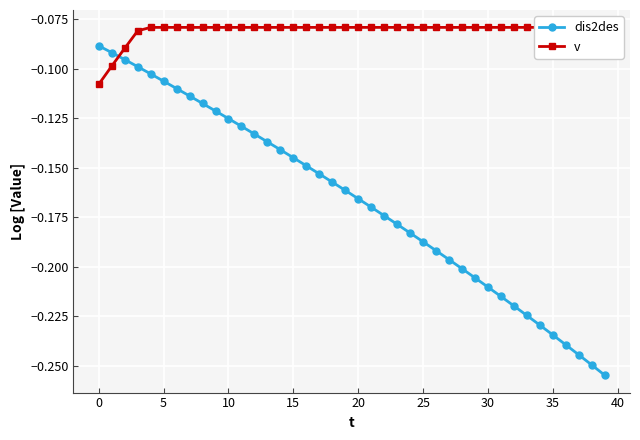

Reading left to right, extract all data points from this chart.

dis2des: -0.1	-0.1	-0.1	-0.1	-0.1	-0.1	-0.1	-0.1	-0.1	-0.1	-0.1	-0.1	-0.1	-0.1	-0.1	-0.1	-0.1	-0.2	-0.2	-0.2	-0.2	-0.2	-0.2	-0.2	-0.2	-0.2	-0.2	-0.2	-0.2	-0.2	-0.2	-0.2	-0.2	-0.2	-0.2	-0.2	-0.2	-0.2	-0.2	-0.3
v: -0.1	-0.1	-0.1	-0.1	-0.1	-0.1	-0.1	-0.1	-0.1	-0.1	-0.1	-0.1	-0.1	-0.1	-0.1	-0.1	-0.1	-0.1	-0.1	-0.1	-0.1	-0.1	-0.1	-0.1	-0.1	-0.1	-0.1	-0.1	-0.1	-0.1	-0.1	-0.1	-0.1	-0.1	-0.1	-0.1	-0.1	-0.1	-0.1	-0.1